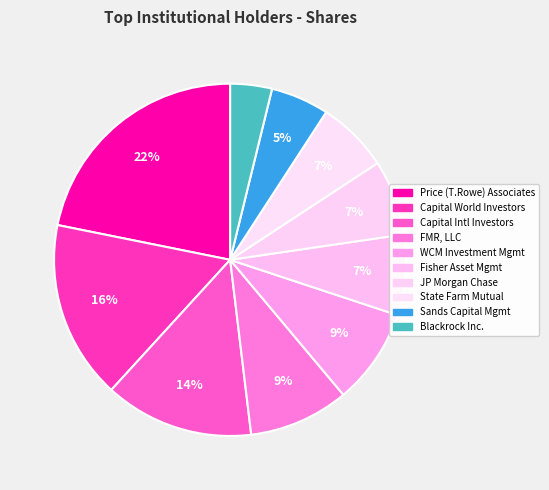

How many slices are in this pie chart?

10